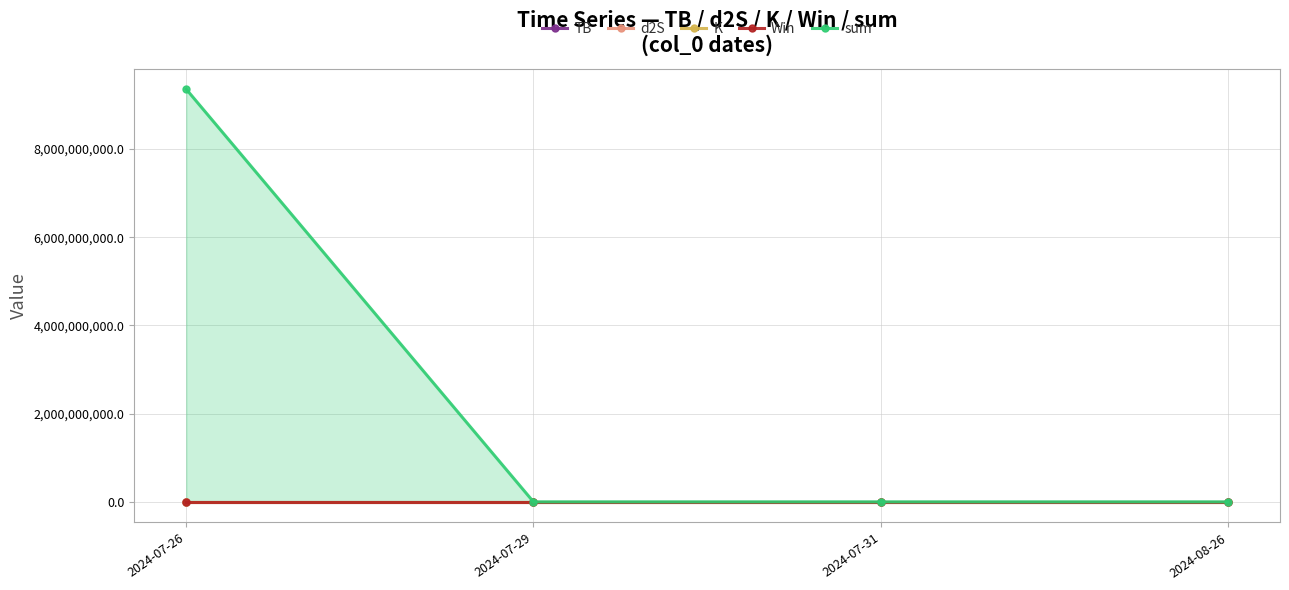

True or false: K has a value of 0.1 at 2024-07-31.

False